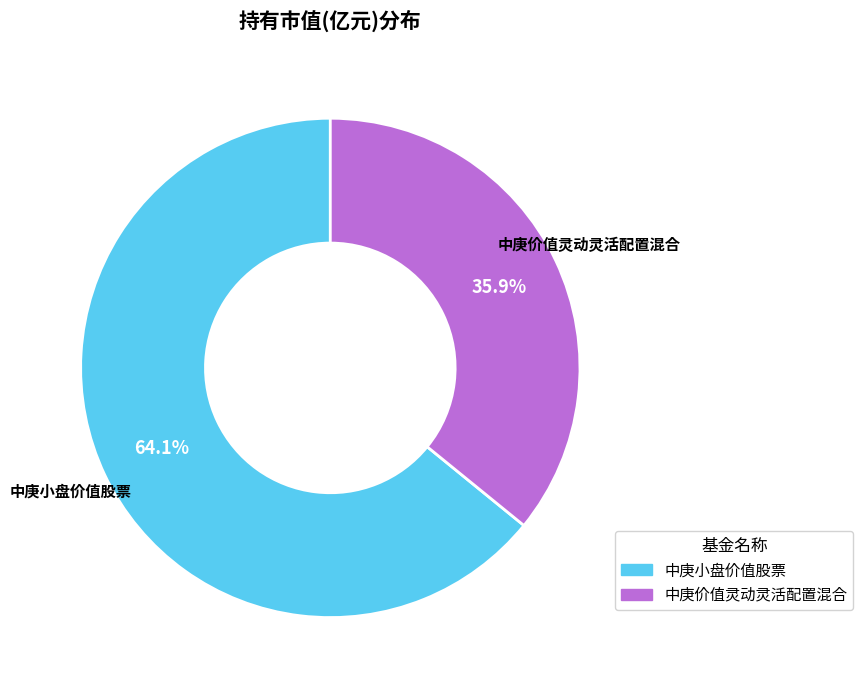

Which slice is the smallest?

中庚价值灵动灵活配置混合